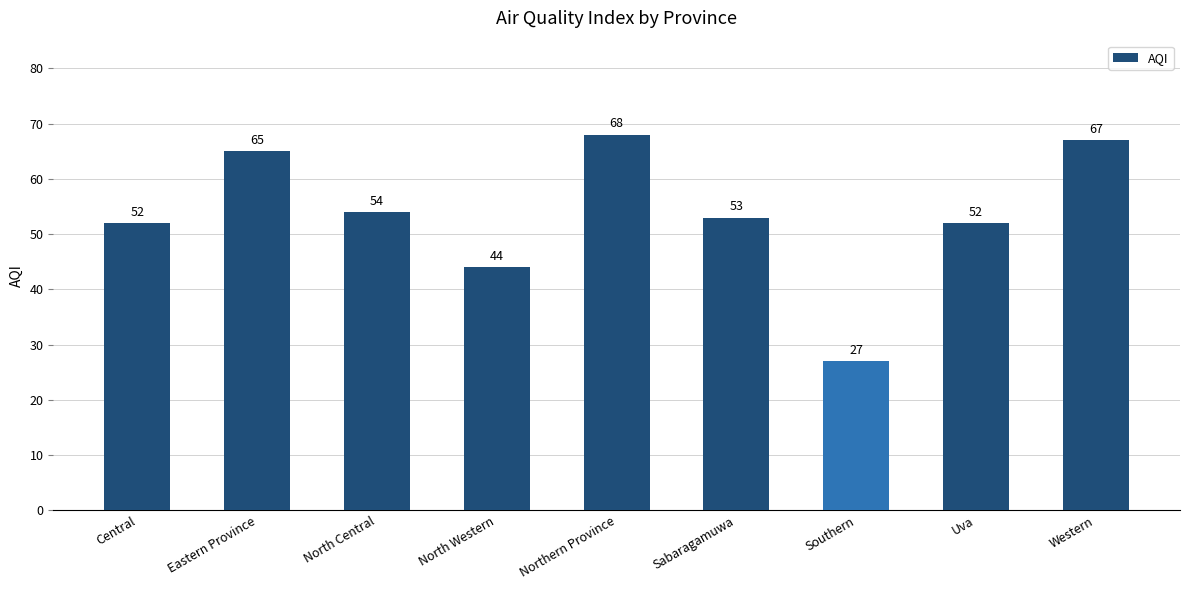

What is the sum of the values at Southern and Western?

94